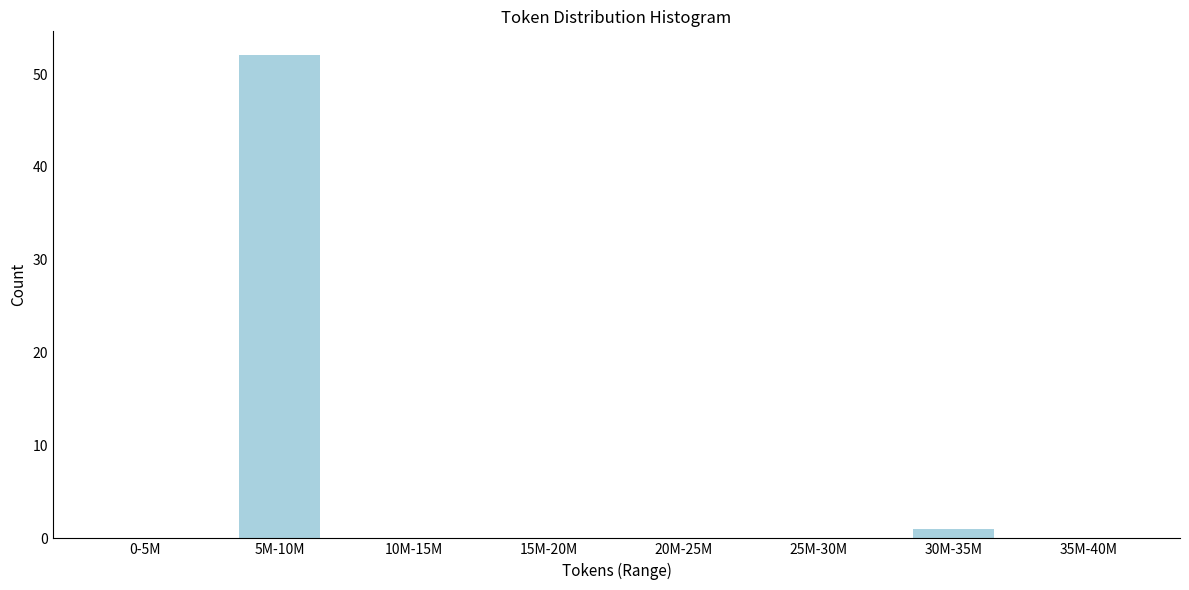

Reading left to right, extract all data points from this chart.

0-5M=0	5M-10M=52	10M-15M=0	15M-20M=0	20M-25M=0	25M-30M=0	30M-35M=1	35M-40M=0